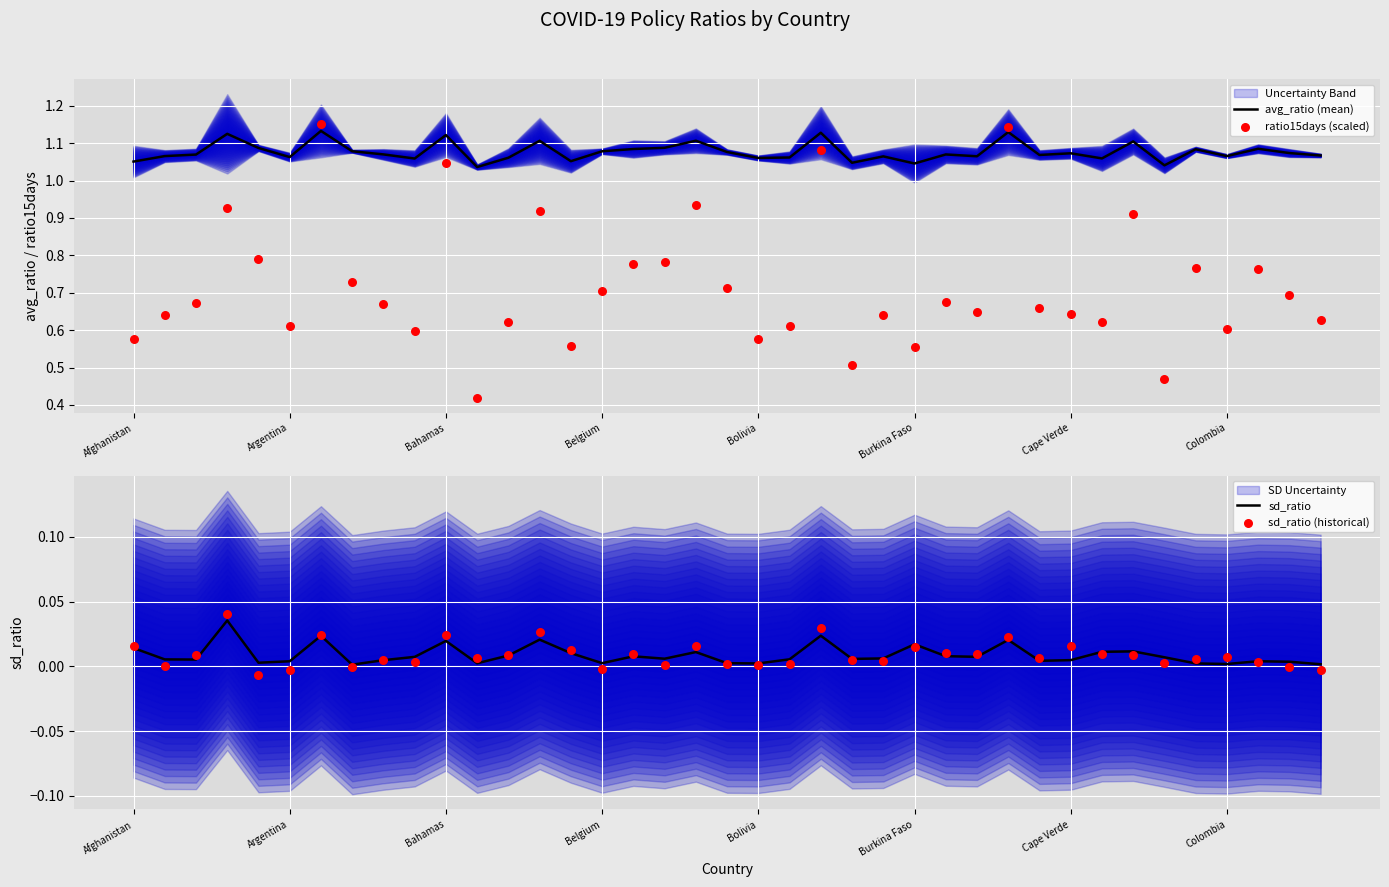

Which series has the largest Y range (max minus min)?

ratio15days (scaled)